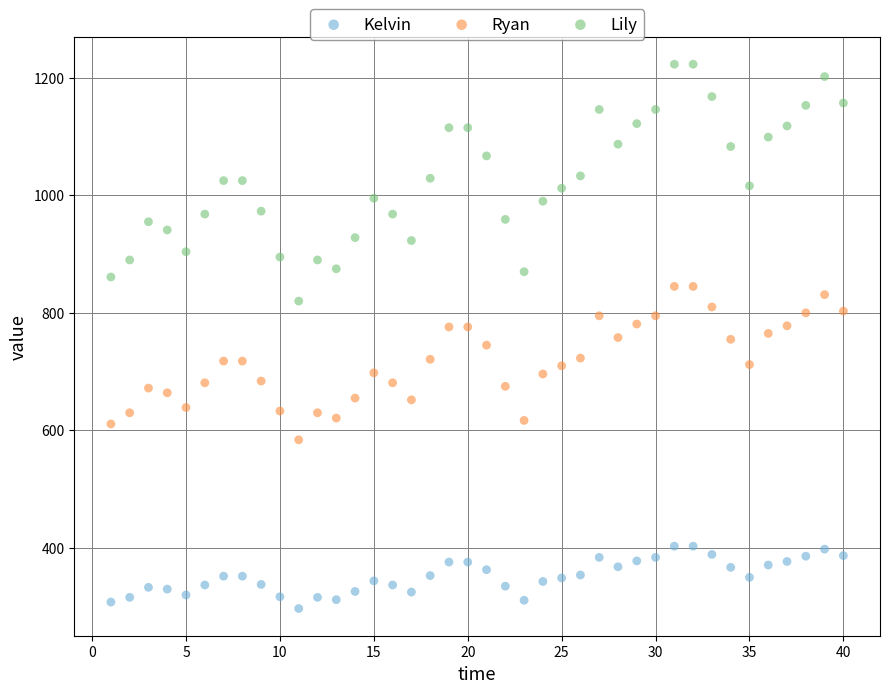

Across all data points, what is the range of X values (max minus min)?

39